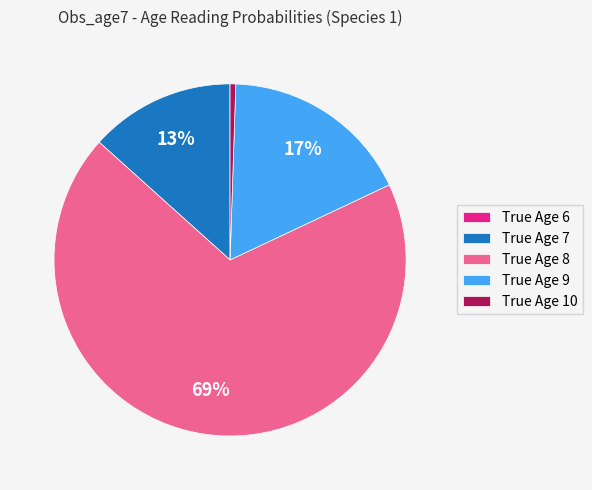

Is the sum of True Age 7 and True Age 9 greater than half?

No